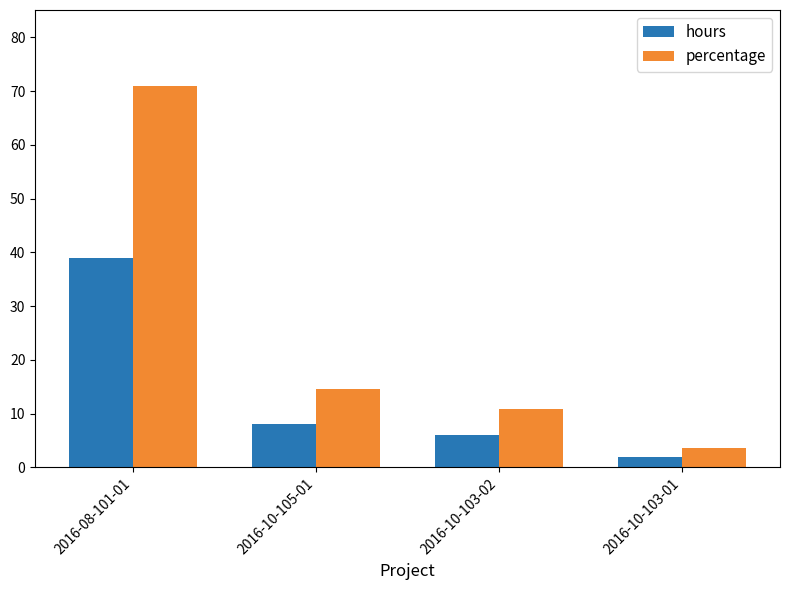

What is the difference between the hours values at 2016-08-101-01 and 2016-10-103-01?

37.0